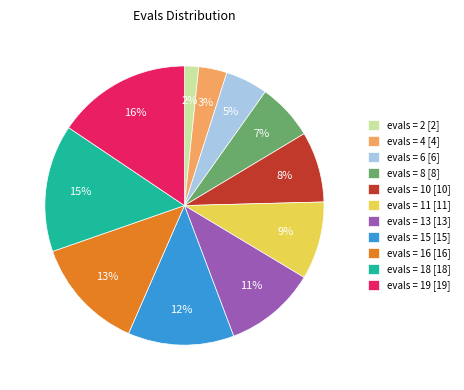

Is there any slice that represents more than half of the pie?

No